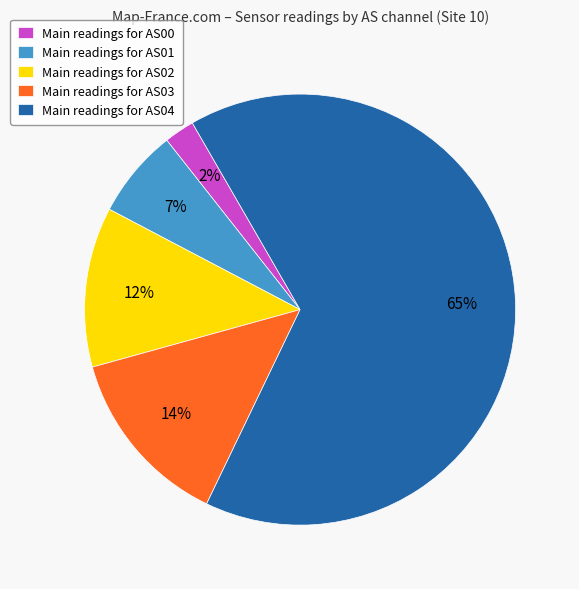

Is Main readings for AS03 the majority of the pie?

No